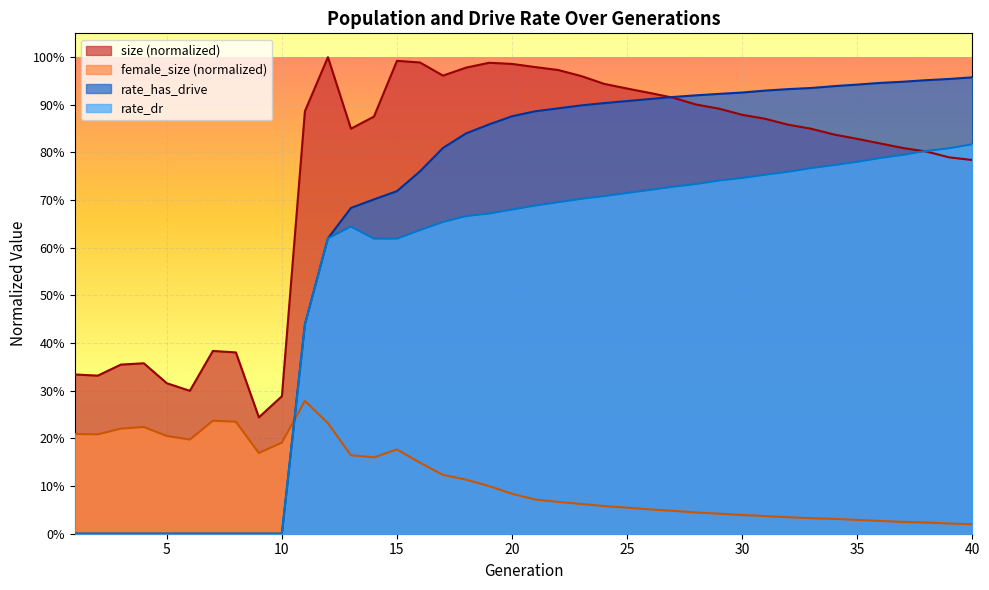

Which series has the largest total across all categories?

size